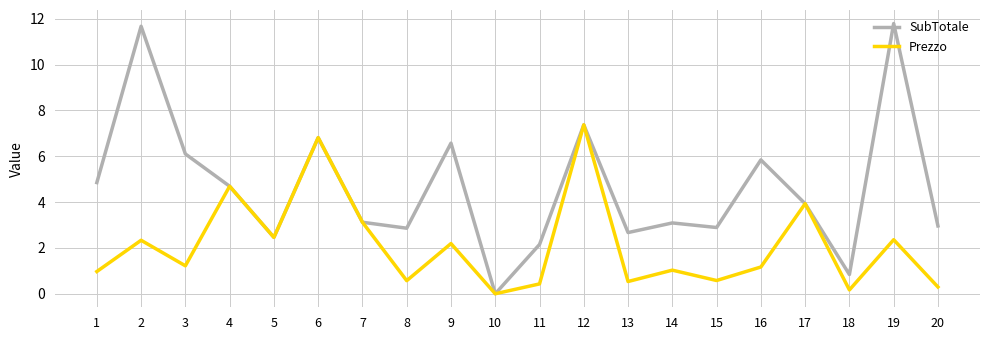

List the series in order of their overall mean, lowest first.

Prezzo, SubTotale